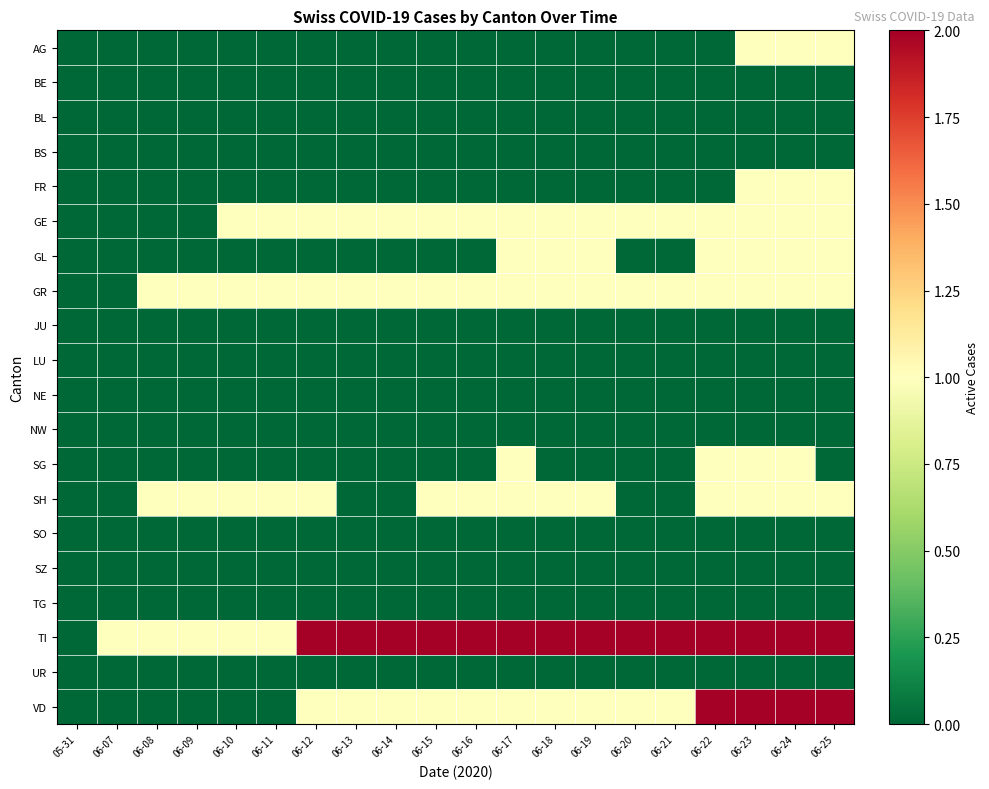

Reading right to left, list all the values displayed in this chart.

AG: 06-25=1	06-24=1	06-23=1	06-22=0	06-21=0	06-20=0	06-19=0	06-18=0	06-17=0	06-16=0	06-15=0	06-14=0	06-13=0	06-12=0	06-11=0	06-10=0	06-09=0	06-08=0	06-07=0	05-31=0
BE: 06-25=0	06-24=0	06-23=0	06-22=0	06-21=0	06-20=0	06-19=0	06-18=0	06-17=0	06-16=0	06-15=0	06-14=0	06-13=0	06-12=0	06-11=0	06-10=0	06-09=0	06-08=0	06-07=0	05-31=0
BL: 06-25=0	06-24=0	06-23=0	06-22=0	06-21=0	06-20=0	06-19=0	06-18=0	06-17=0	06-16=0	06-15=0	06-14=0	06-13=0	06-12=0	06-11=0	06-10=0	06-09=0	06-08=0	06-07=0	05-31=0
BS: 06-25=0	06-24=0	06-23=0	06-22=0	06-21=0	06-20=0	06-19=0	06-18=0	06-17=0	06-16=0	06-15=0	06-14=0	06-13=0	06-12=0	06-11=0	06-10=0	06-09=0	06-08=0	06-07=0	05-31=0
FR: 06-25=1	06-24=1	06-23=1	06-22=0	06-21=0	06-20=0	06-19=0	06-18=0	06-17=0	06-16=0	06-15=0	06-14=0	06-13=0	06-12=0	06-11=0	06-10=0	06-09=0	06-08=0	06-07=0	05-31=0
GE: 06-25=1	06-24=1	06-23=1	06-22=1	06-21=1	06-20=1	06-19=1	06-18=1	06-17=1	06-16=1	06-15=1	06-14=1	06-13=1	06-12=1	06-11=1	06-10=1	06-09=0	06-08=0	06-07=0	05-31=0
GL: 06-25=1	06-24=1	06-23=1	06-22=1	06-21=0	06-20=0	06-19=1	06-18=1	06-17=1	06-16=0	06-15=0	06-14=0	06-13=0	06-12=0	06-11=0	06-10=0	06-09=0	06-08=0	06-07=0	05-31=0
GR: 06-25=1	06-24=1	06-23=1	06-22=1	06-21=1	06-20=1	06-19=1	06-18=1	06-17=1	06-16=1	06-15=1	06-14=1	06-13=1	06-12=1	06-11=1	06-10=1	06-09=1	06-08=1	06-07=0	05-31=0
JU: 06-25=0	06-24=0	06-23=0	06-22=0	06-21=0	06-20=0	06-19=0	06-18=0	06-17=0	06-16=0	06-15=0	06-14=0	06-13=0	06-12=0	06-11=0	06-10=0	06-09=0	06-08=0	06-07=0	05-31=0
LU: 06-25=0	06-24=0	06-23=0	06-22=0	06-21=0	06-20=0	06-19=0	06-18=0	06-17=0	06-16=0	06-15=0	06-14=0	06-13=0	06-12=0	06-11=0	06-10=0	06-09=0	06-08=0	06-07=0	05-31=0
NE: 06-25=0	06-24=0	06-23=0	06-22=0	06-21=0	06-20=0	06-19=0	06-18=0	06-17=0	06-16=0	06-15=0	06-14=0	06-13=0	06-12=0	06-11=0	06-10=0	06-09=0	06-08=0	06-07=0	05-31=0
NW: 06-25=0	06-24=0	06-23=0	06-22=0	06-21=0	06-20=0	06-19=0	06-18=0	06-17=0	06-16=0	06-15=0	06-14=0	06-13=0	06-12=0	06-11=0	06-10=0	06-09=0	06-08=0	06-07=0	05-31=0
SG: 06-25=0	06-24=1	06-23=1	06-22=1	06-21=0	06-20=0	06-19=0	06-18=0	06-17=1	06-16=0	06-15=0	06-14=0	06-13=0	06-12=0	06-11=0	06-10=0	06-09=0	06-08=0	06-07=0	05-31=0
SH: 06-25=1	06-24=1	06-23=1	06-22=1	06-21=0	06-20=0	06-19=1	06-18=1	06-17=1	06-16=1	06-15=1	06-14=0	06-13=0	06-12=1	06-11=1	06-10=1	06-09=1	06-08=1	06-07=0	05-31=0
SO: 06-25=0	06-24=0	06-23=0	06-22=0	06-21=0	06-20=0	06-19=0	06-18=0	06-17=0	06-16=0	06-15=0	06-14=0	06-13=0	06-12=0	06-11=0	06-10=0	06-09=0	06-08=0	06-07=0	05-31=0
SZ: 06-25=0	06-24=0	06-23=0	06-22=0	06-21=0	06-20=0	06-19=0	06-18=0	06-17=0	06-16=0	06-15=0	06-14=0	06-13=0	06-12=0	06-11=0	06-10=0	06-09=0	06-08=0	06-07=0	05-31=0
TG: 06-25=0	06-24=0	06-23=0	06-22=0	06-21=0	06-20=0	06-19=0	06-18=0	06-17=0	06-16=0	06-15=0	06-14=0	06-13=0	06-12=0	06-11=0	06-10=0	06-09=0	06-08=0	06-07=0	05-31=0
TI: 06-25=2	06-24=2	06-23=2	06-22=2	06-21=2	06-20=2	06-19=2	06-18=2	06-17=2	06-16=2	06-15=2	06-14=2	06-13=2	06-12=2	06-11=1	06-10=1	06-09=1	06-08=1	06-07=1	05-31=0
UR: 06-25=0	06-24=0	06-23=0	06-22=0	06-21=0	06-20=0	06-19=0	06-18=0	06-17=0	06-16=0	06-15=0	06-14=0	06-13=0	06-12=0	06-11=0	06-10=0	06-09=0	06-08=0	06-07=0	05-31=0
VD: 06-25=2	06-24=2	06-23=2	06-22=2	06-21=1	06-20=1	06-19=1	06-18=1	06-17=1	06-16=1	06-15=1	06-14=1	06-13=1	06-12=1	06-11=0	06-10=0	06-09=0	06-08=0	06-07=0	05-31=0